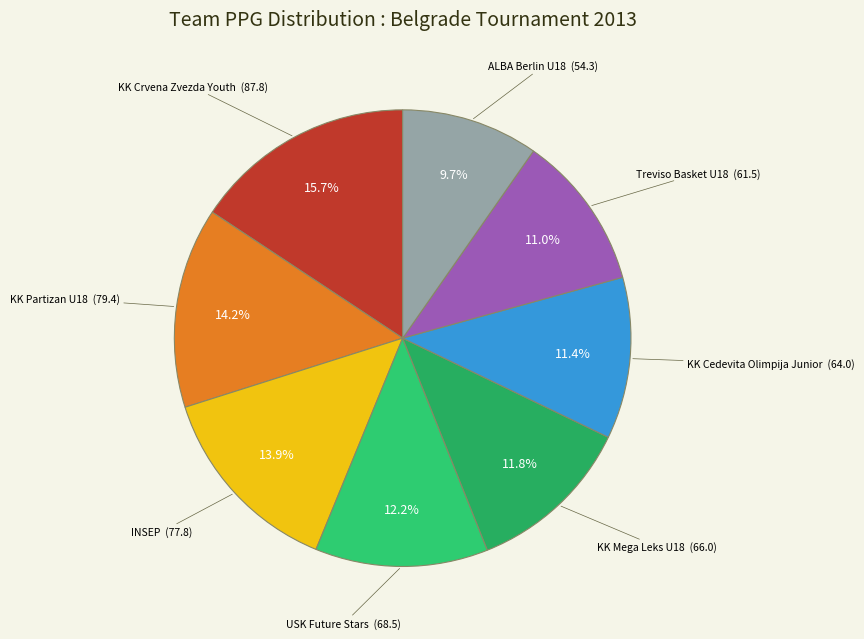

What is the largest slice in the pie chart?

KK Crvena Zvezda Youth